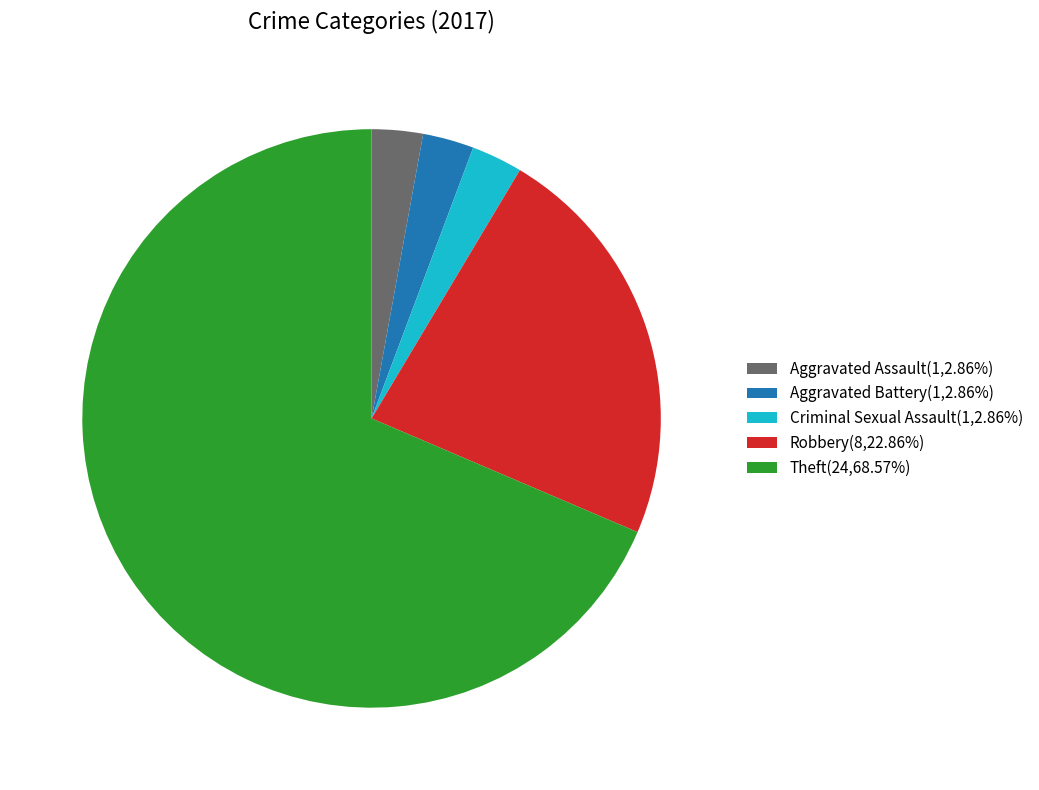

Is there any slice that represents more than half of the pie?

Yes